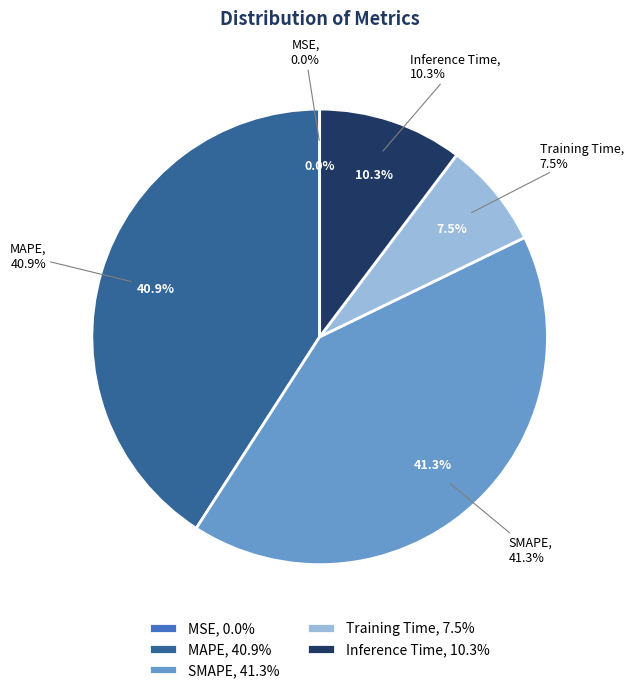

Does any single category account for the majority?

No